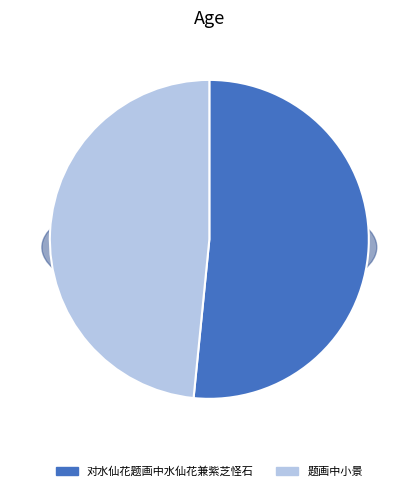

Rank the categories by value from highest to lowest.

对水仙花题画中水仙花兼紫芝怪石, 题画中小景